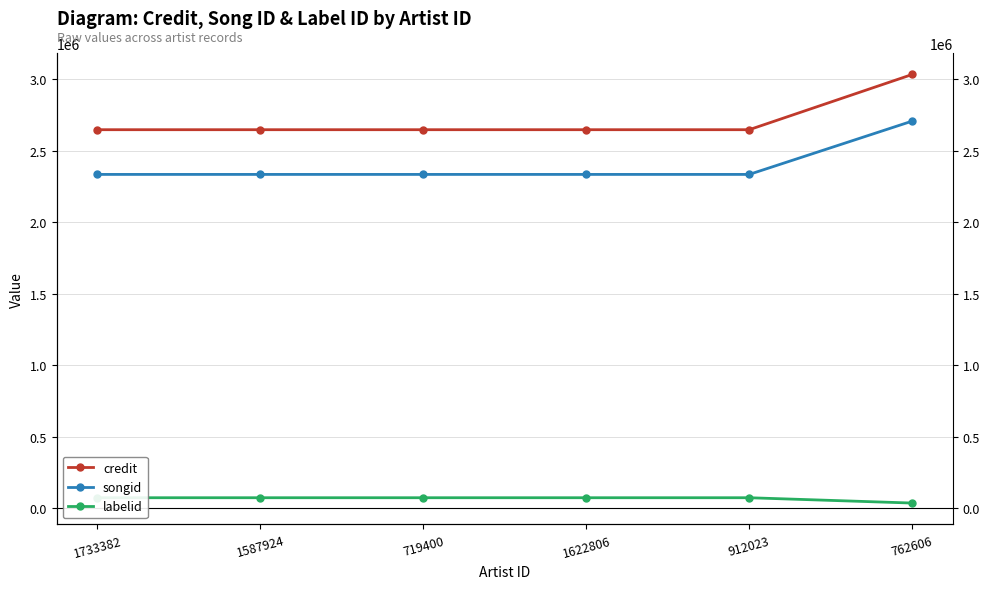

True or false: credit has a value of 4172191 at 762606.

False